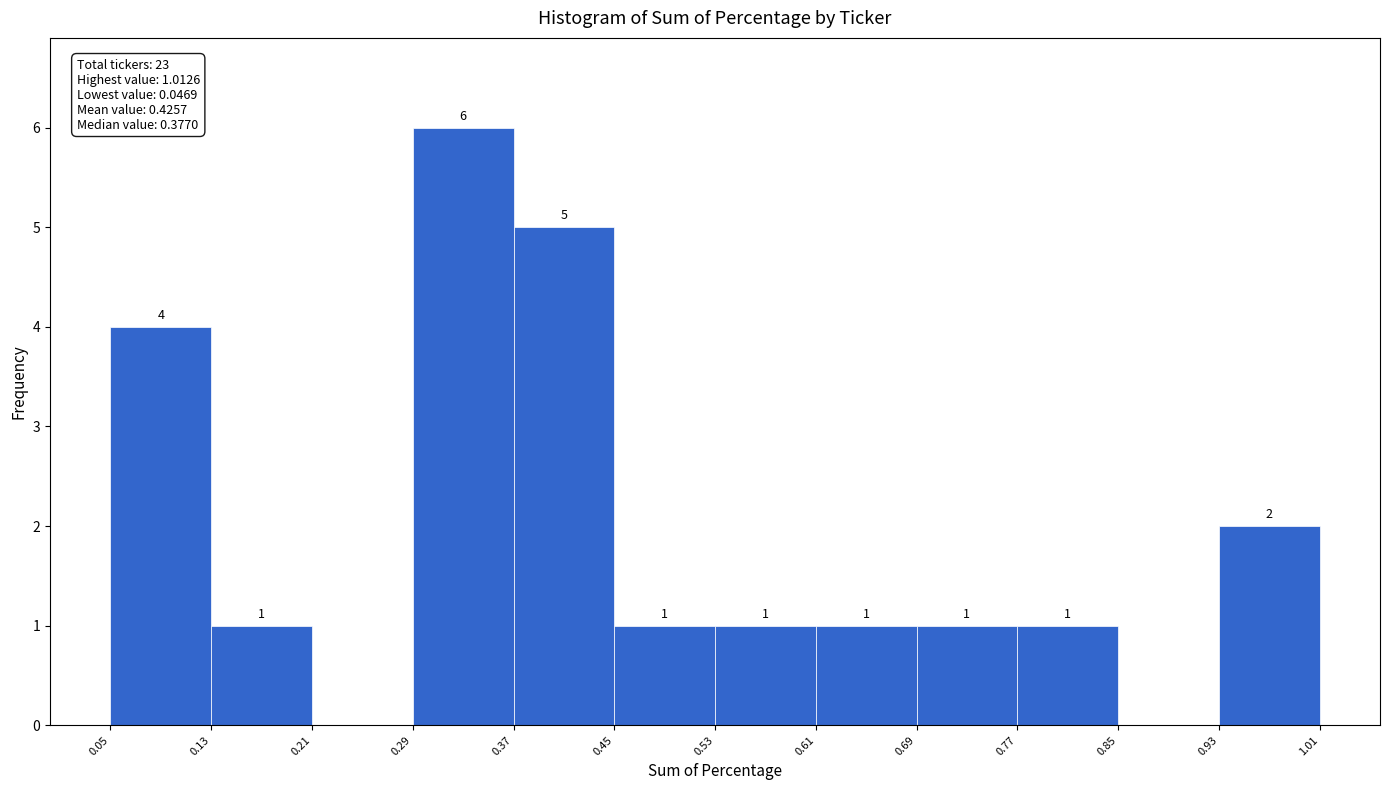

Over which range of the x-axis is the bar tallest?

0.29 to 0.37